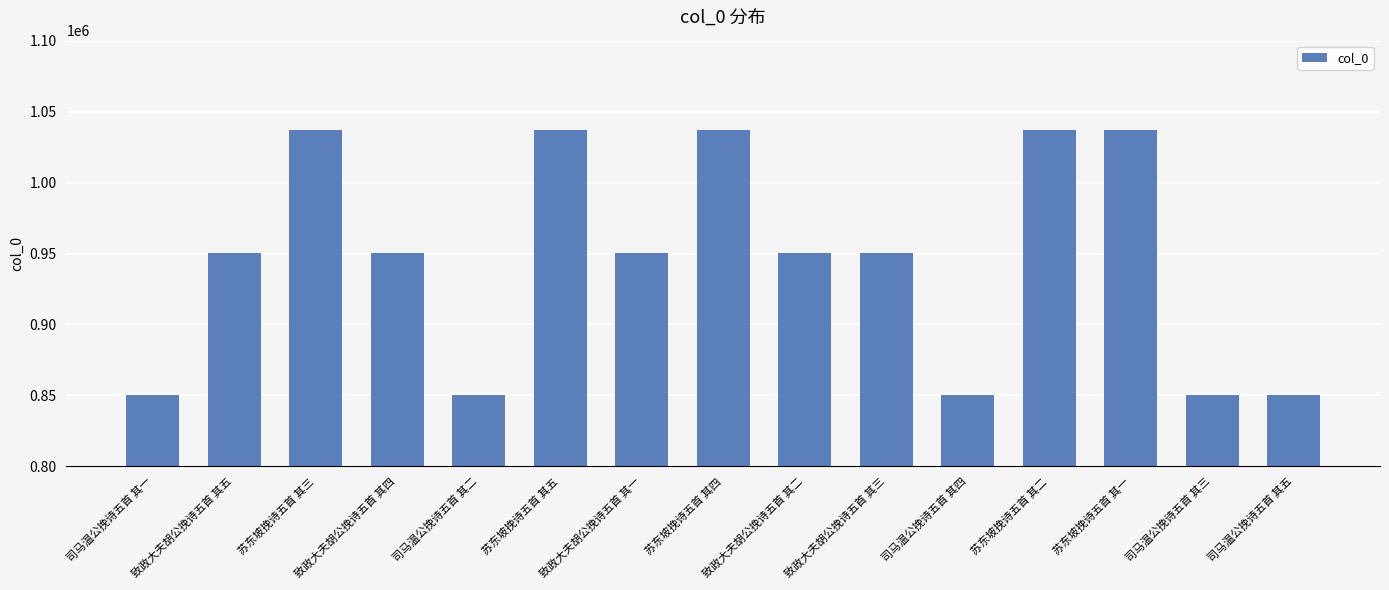

What is the difference between the second highest and minimum values?

186810